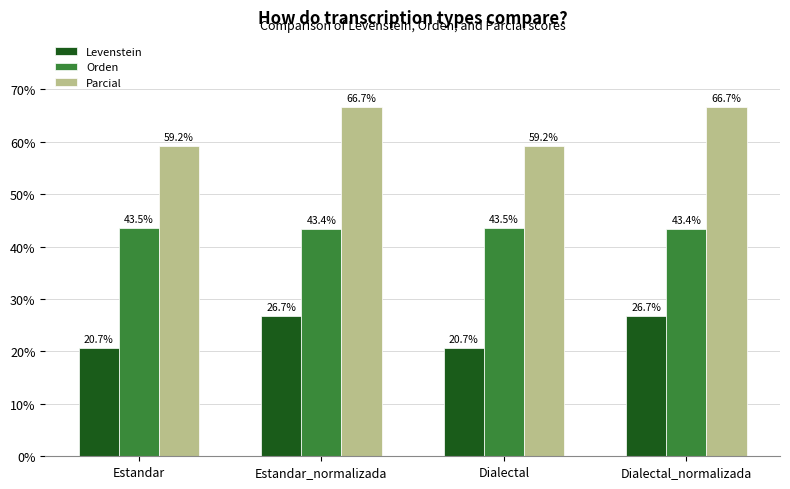

Which series has the largest total across all categories?

Parcial